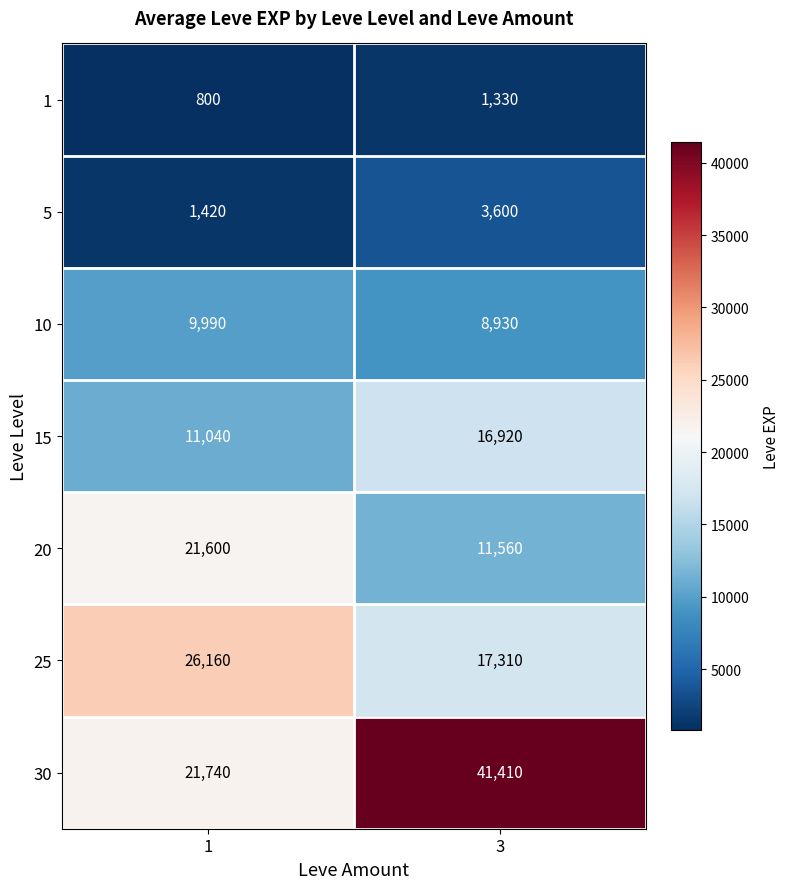

Rank the series by their maximum value, from highest to lowest.

30, 25, 20, 15, 10, 5, 1